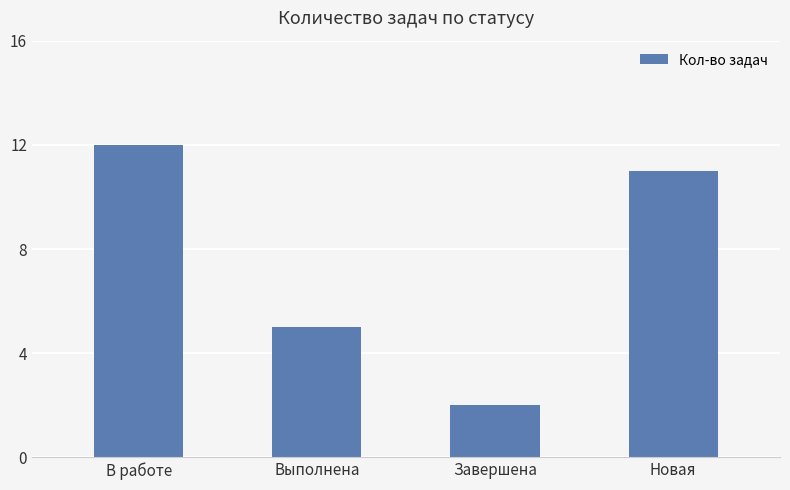

At which category does the chart reach its minimum across all series?

Завершена